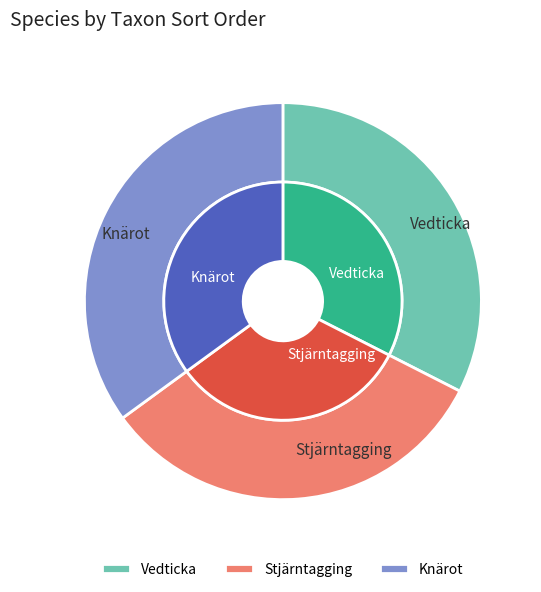

Which category has the biggest portion of the pie?

Knärot